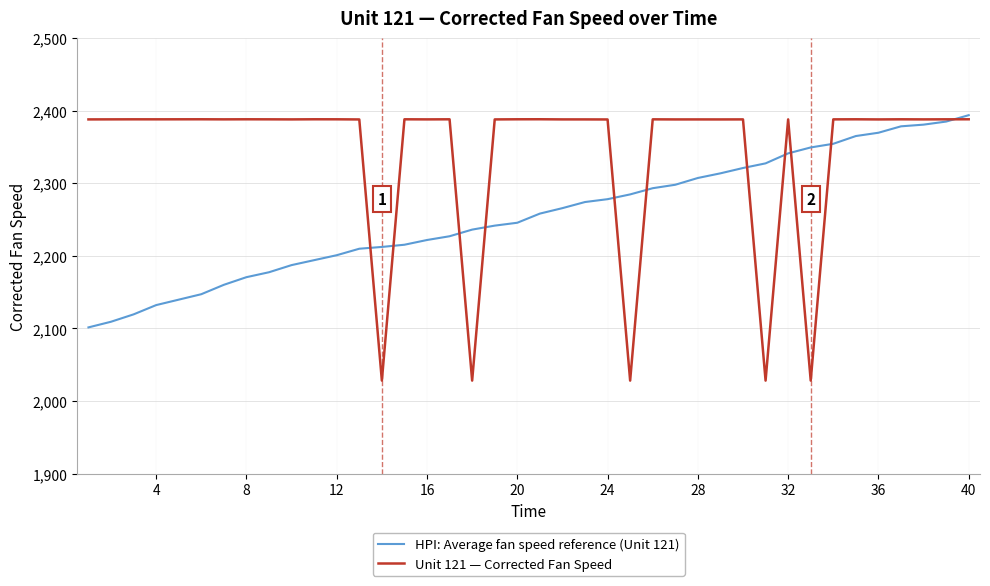

What is the minimum value shown in the chart?

2028.2